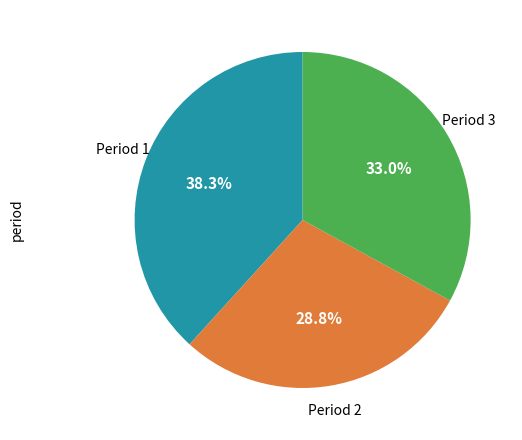

Does any single category account for the majority?

No